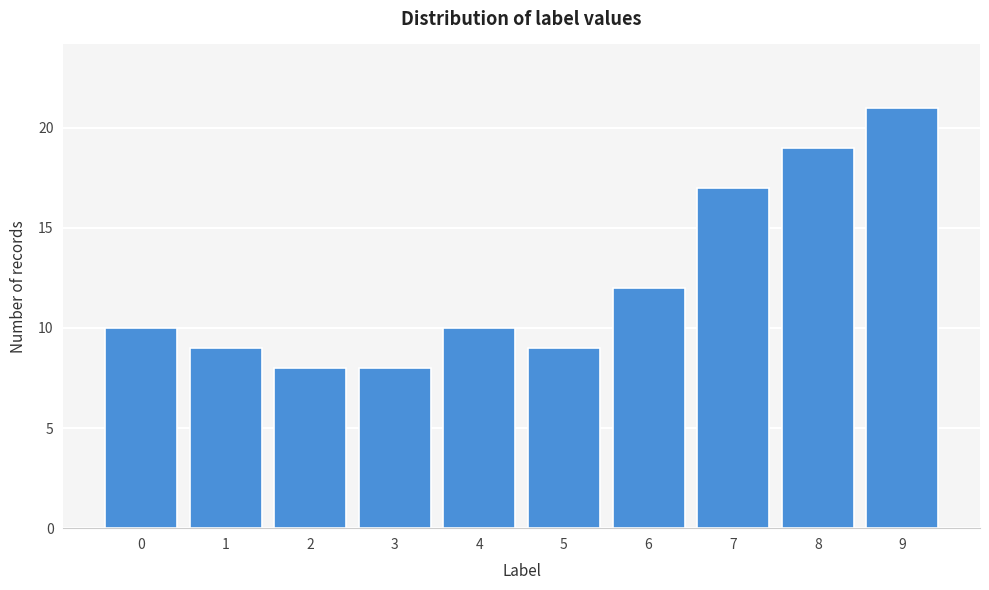

Reading left to right, transcribe all the data shown in this chart.

10	9	8	8	10	9	12	17	19	21